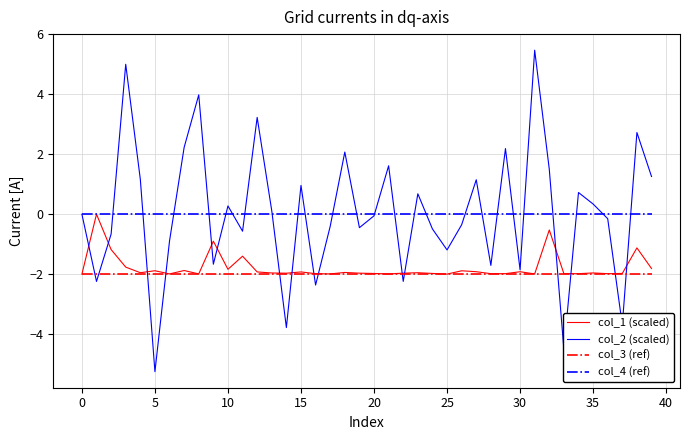

Does the chart display data point markers on the line(s)?

No